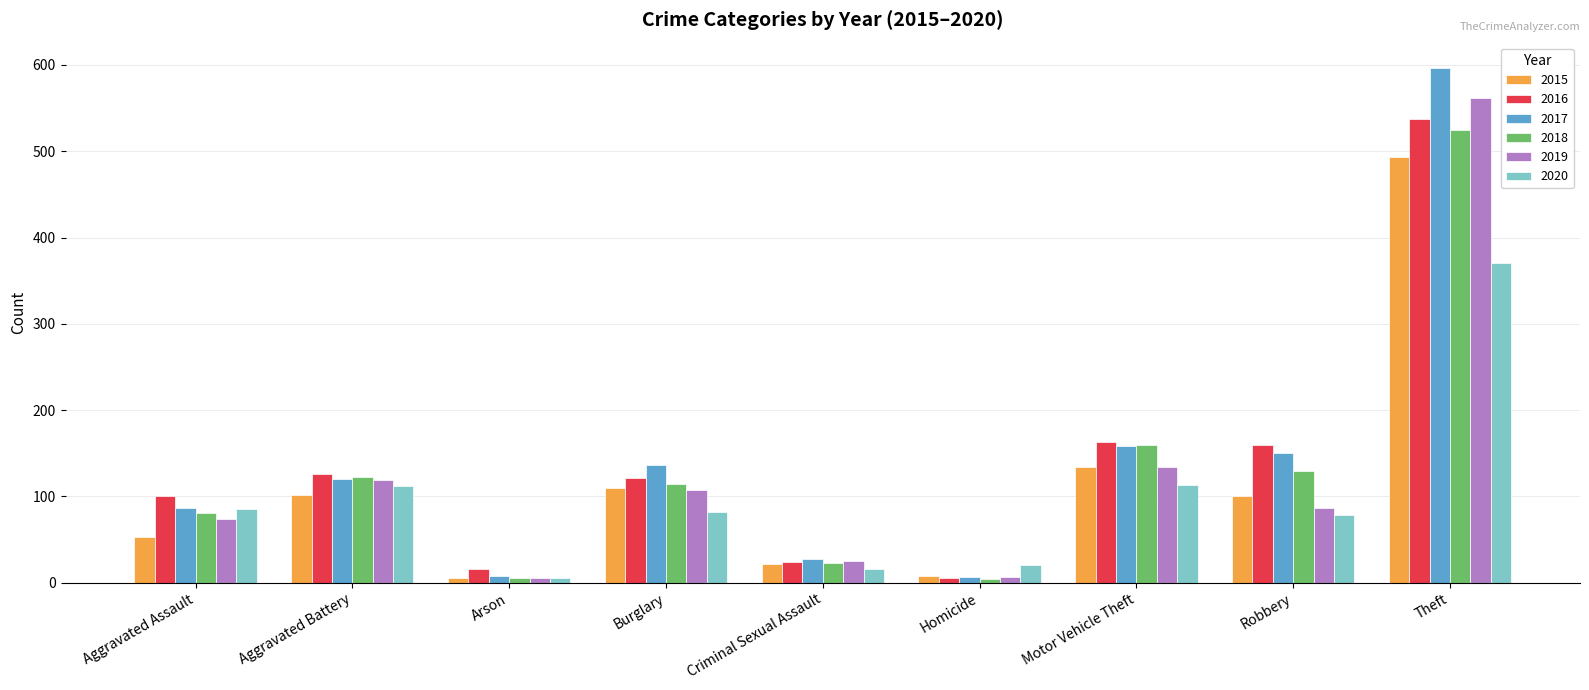

What is the difference between the maximum and minimum values in the 2019 series?

557